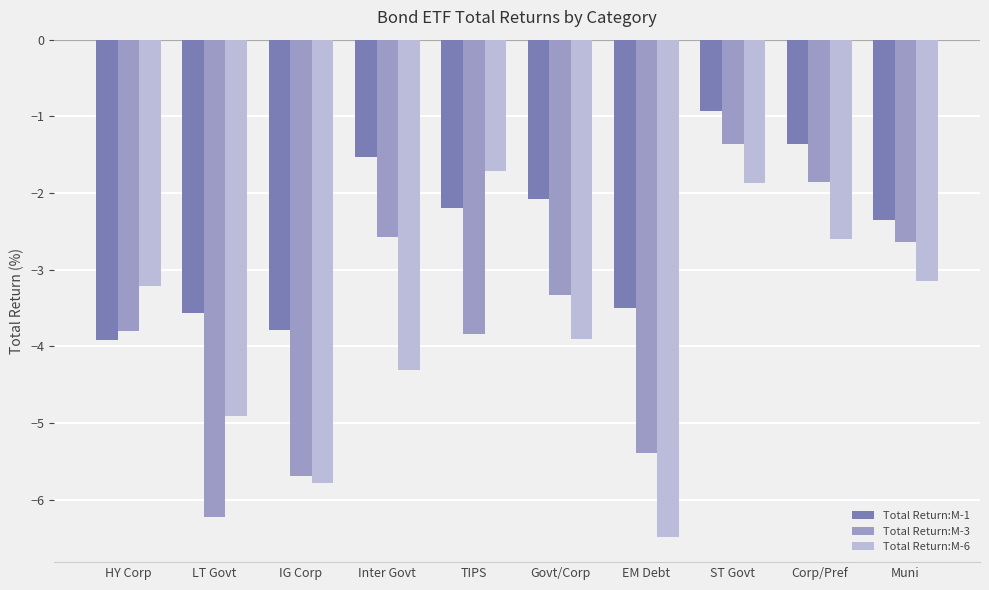

What is the difference between the maximum and second lowest values in the Total Return:M-1 series?

2.8